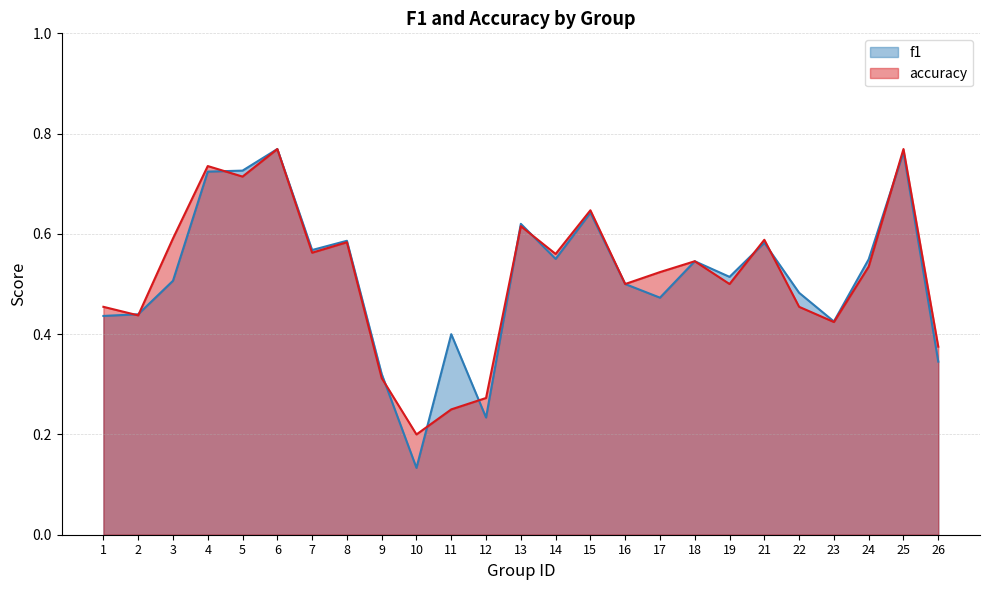

True or false: f1 and accuracy cross at least once.

True